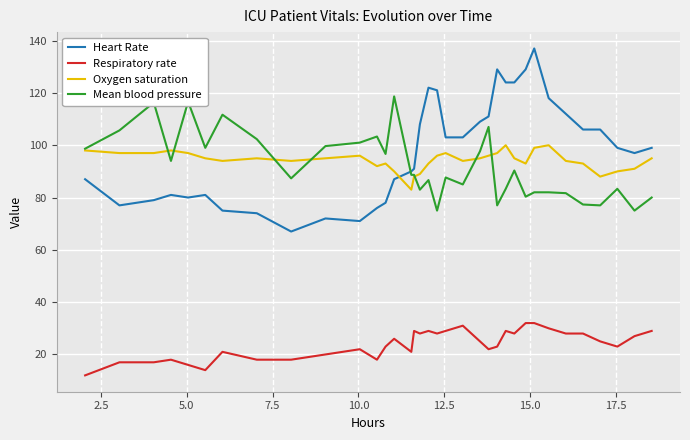

What is the minimum value for Mean blood pressure?

75.0